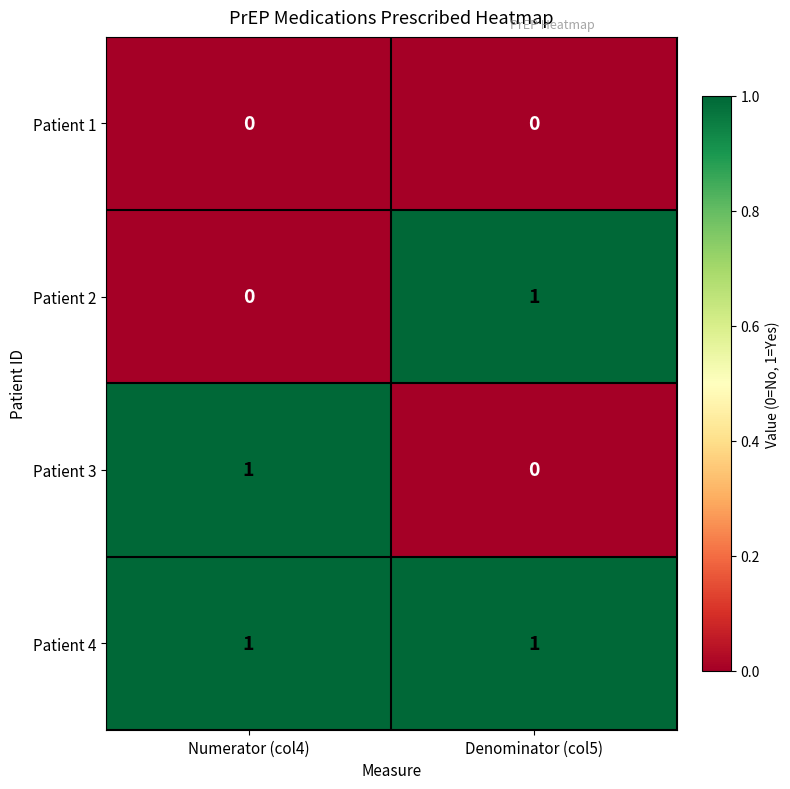

Which series has the largest total across all categories?

Patient 4